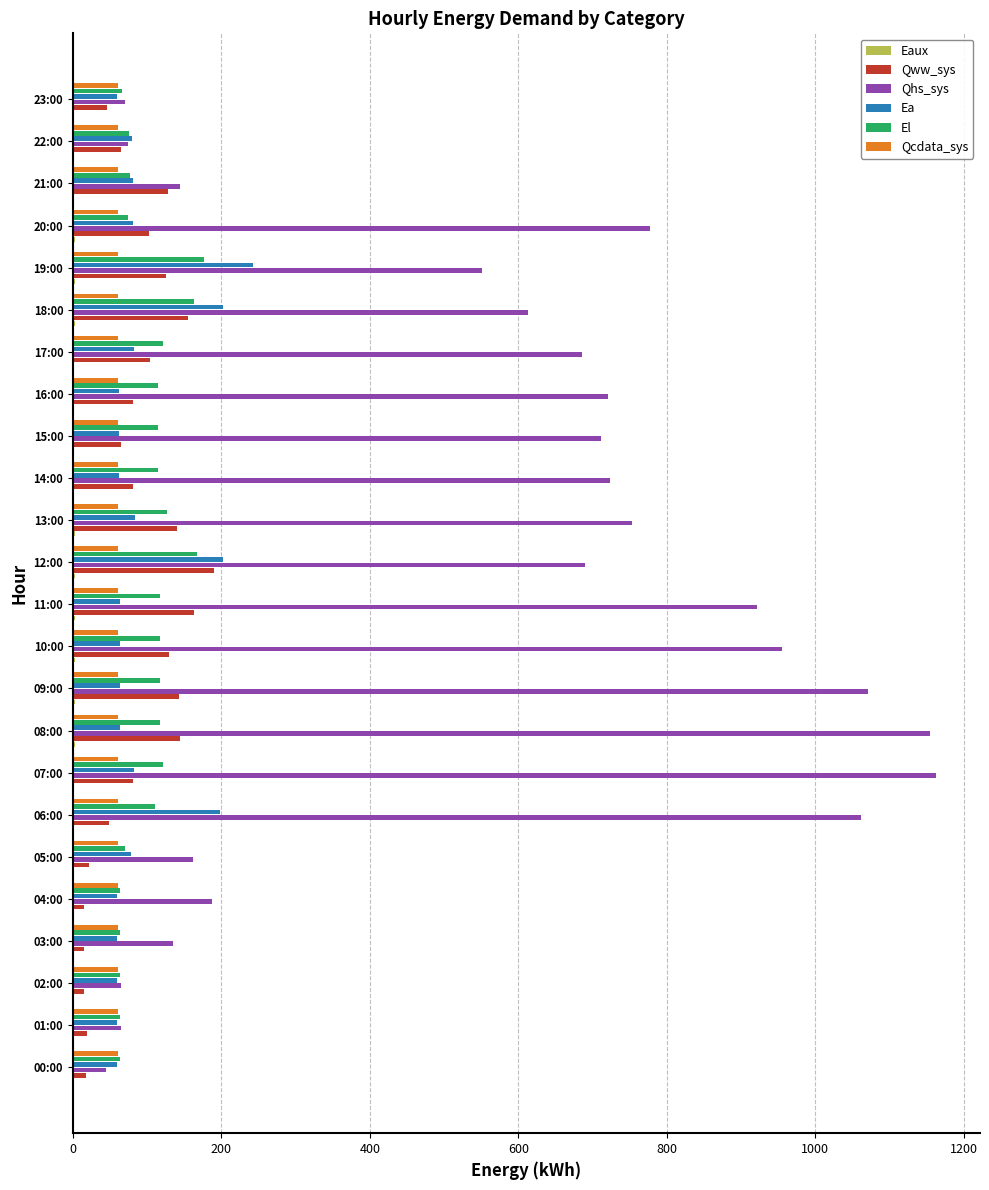

What is the sum of all Ea values?

2203.2